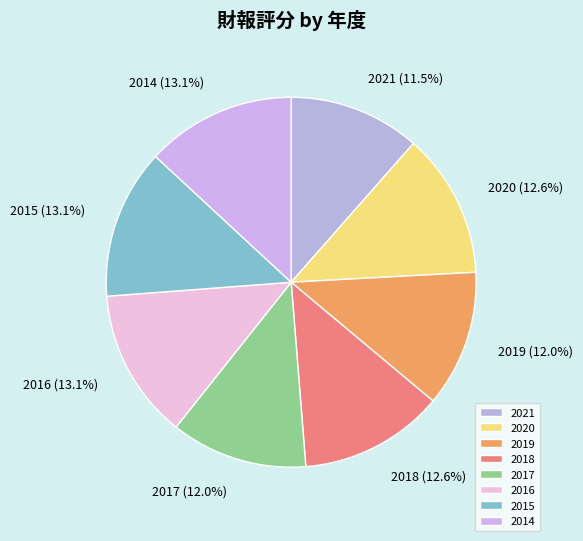

The 2017 slice represents 12% of the pie. True or false?

True